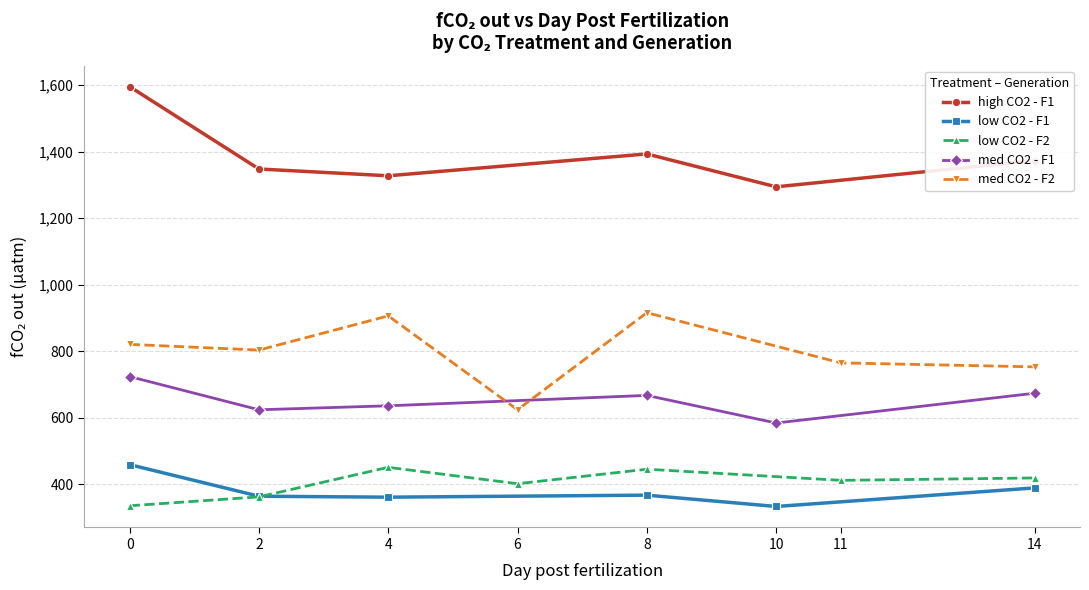

True or false: med CO2 - F1 and low CO2 - F1 intersect in this chart.

False